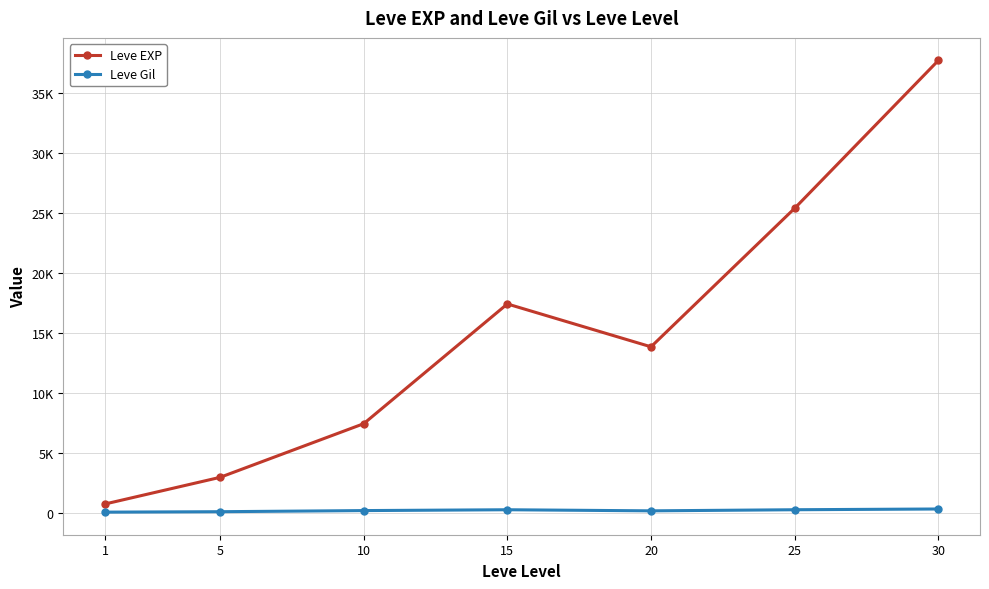

Reading right to left, list all the values displayed in this chart.

Leve EXP: 37715.0	25410.0	13876.7	17445.0	7475.0	3008.3	791.7
Leve Gil: 375.2	312.7	220.8	312.0	242.5	149.3	113.0